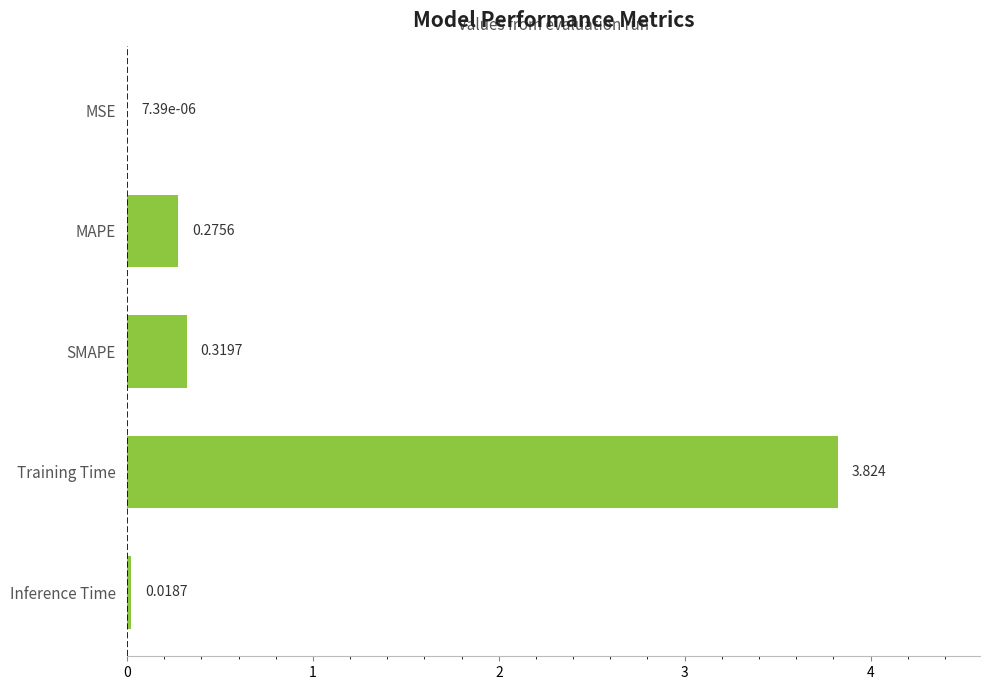

Between SMAPE and Inference Time, which is larger?

SMAPE